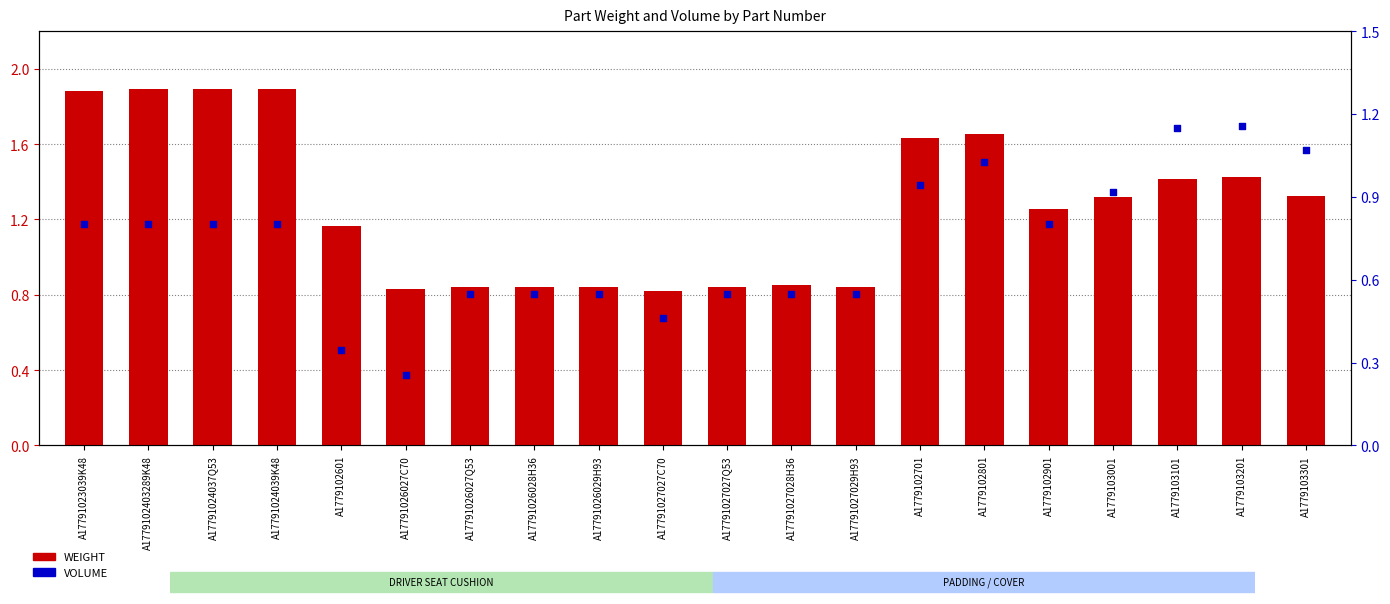

What are all the series names shown in the legend?

WEIGHT, VOLUME